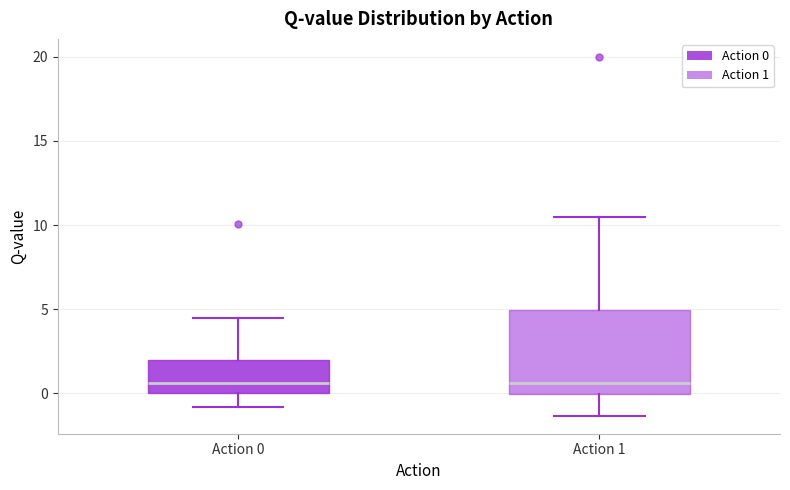

Where does the upper whisker of the box for Action 1 end on the y-axis? The values are not printed on the chart, so give them approximately, as read against the axis.

10.5